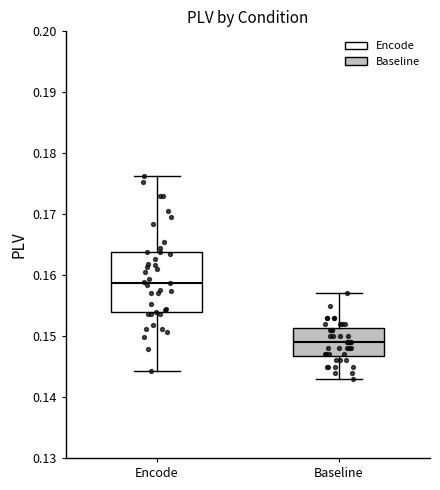

Which box is the tallest, from its lower edge to its upper edge?

Encode